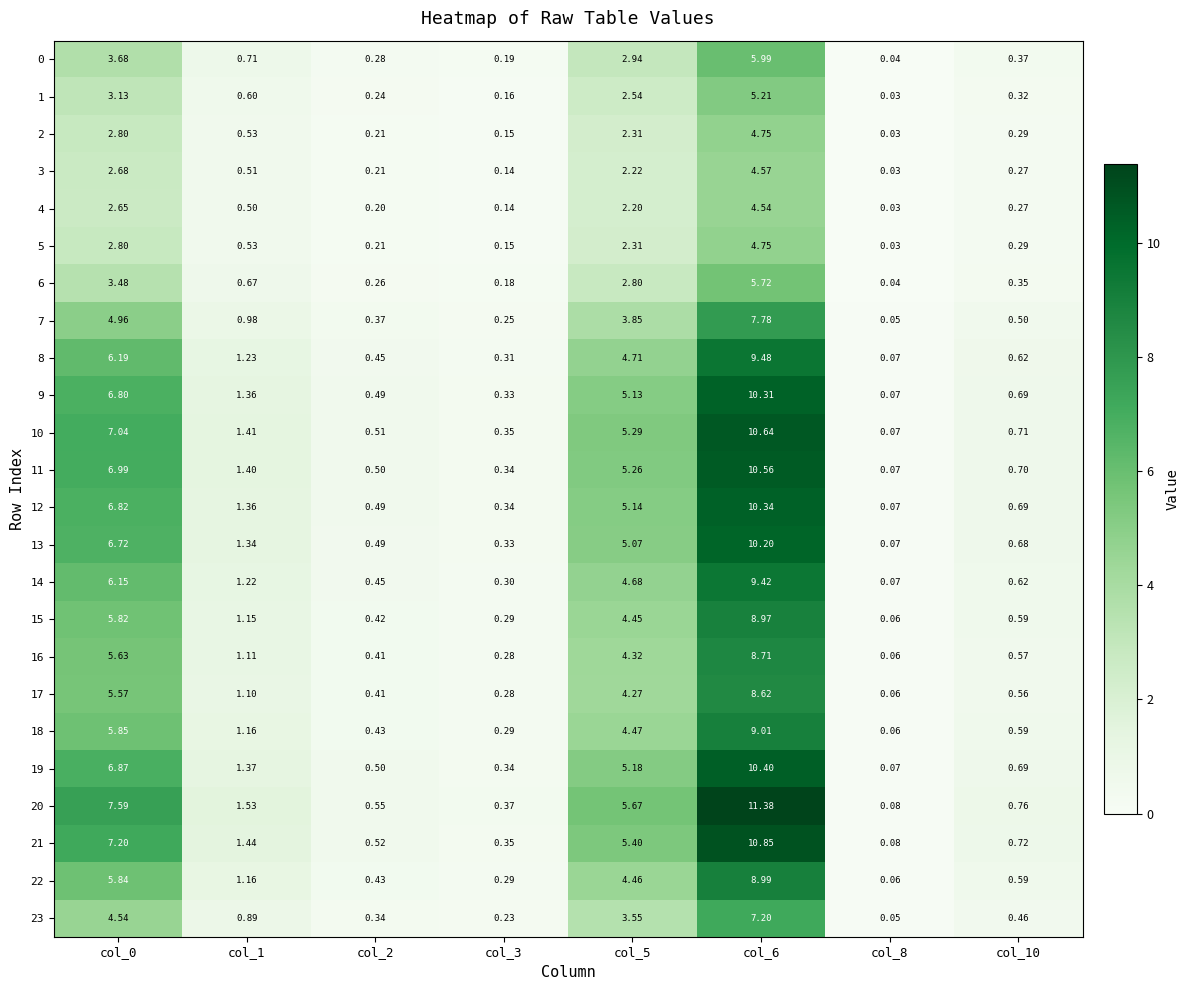

Is the value of 6 at col_6 greater than the value of 2 at col_0?

Yes